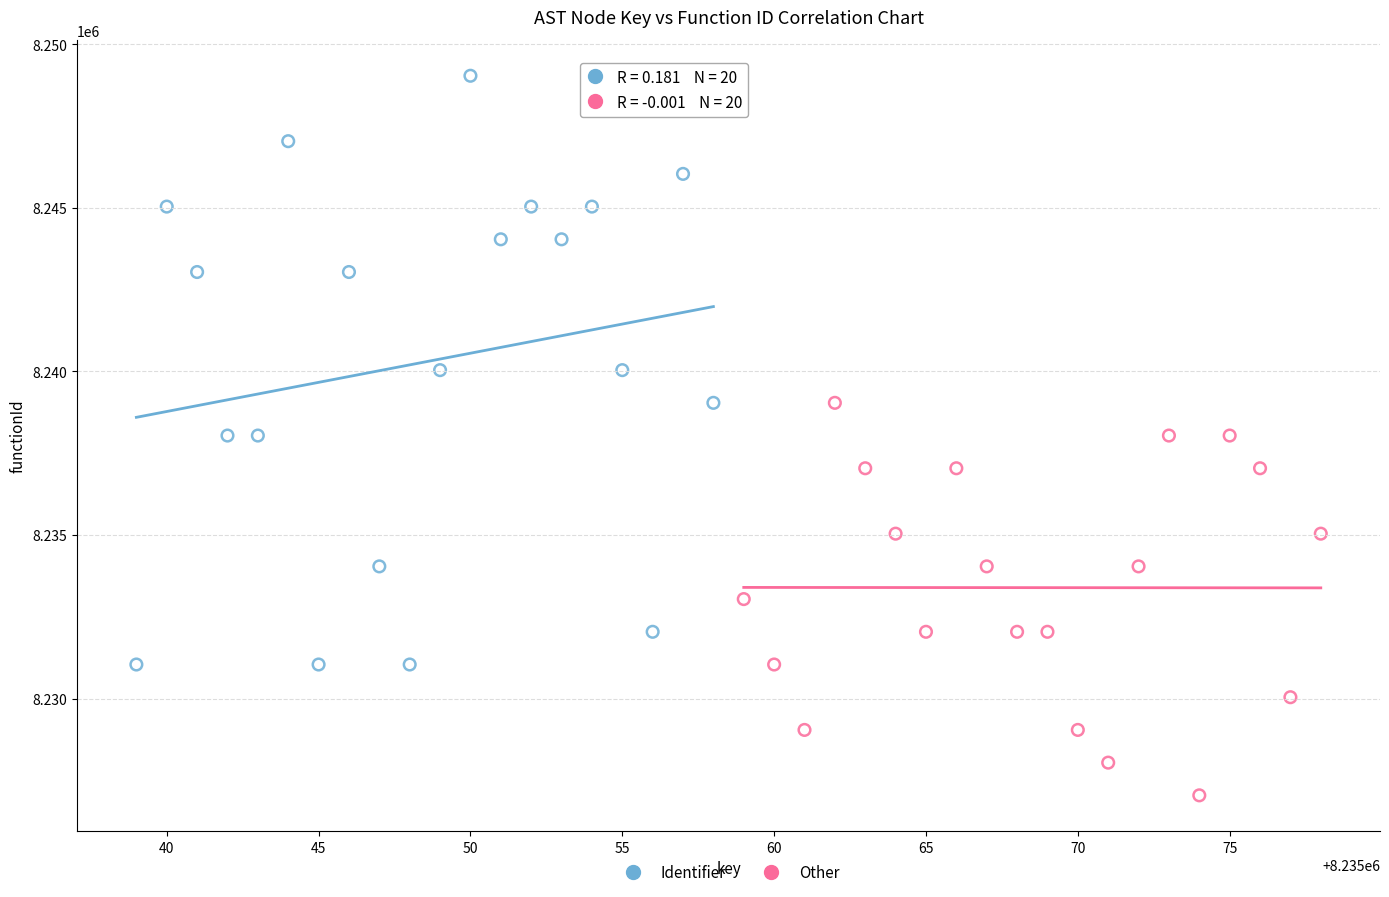

Which series contains the lowest Y value?

Other